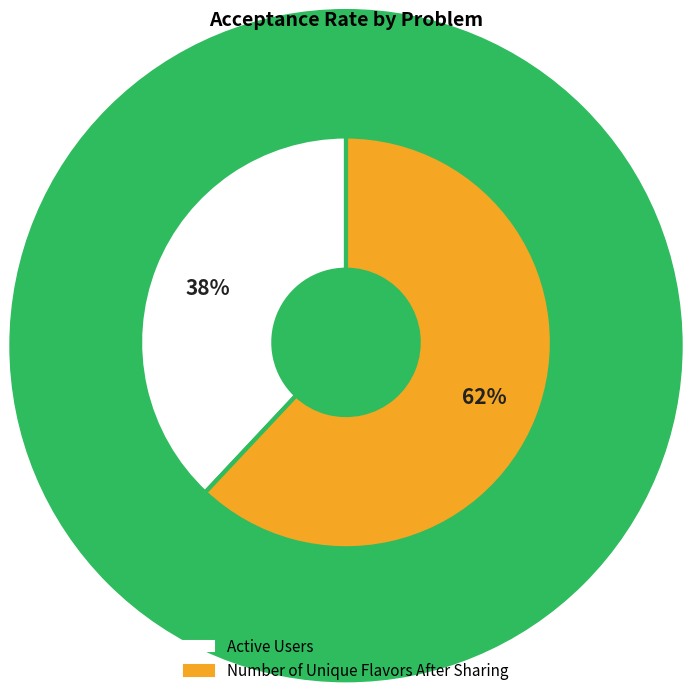

Do Number of Unique Flavors After Sharing and Active Users together represent more than half of the pie?

Yes